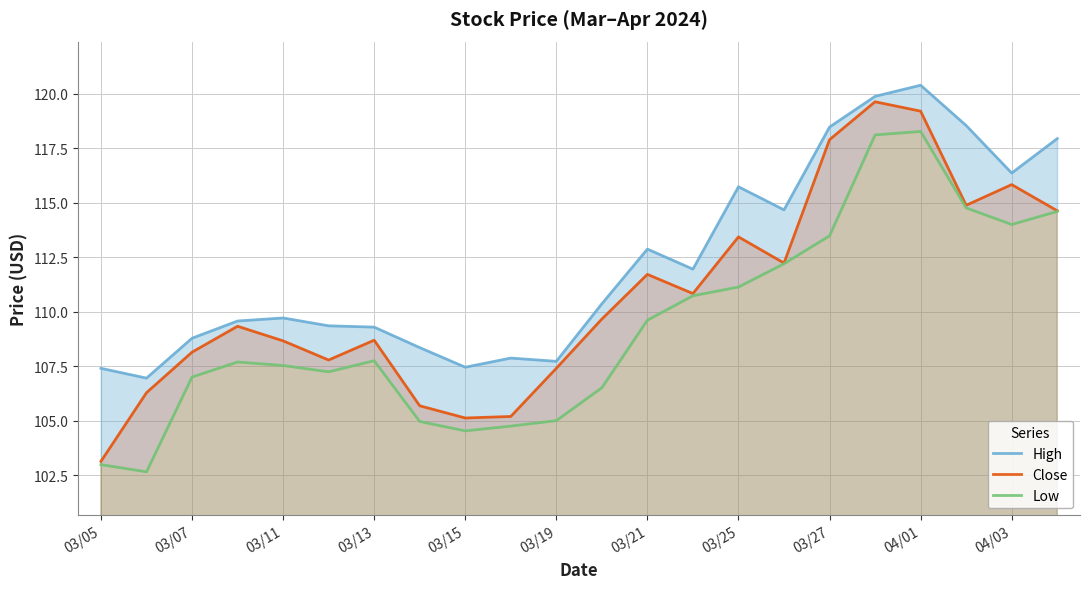

What is the highest value of the High series?

120.4